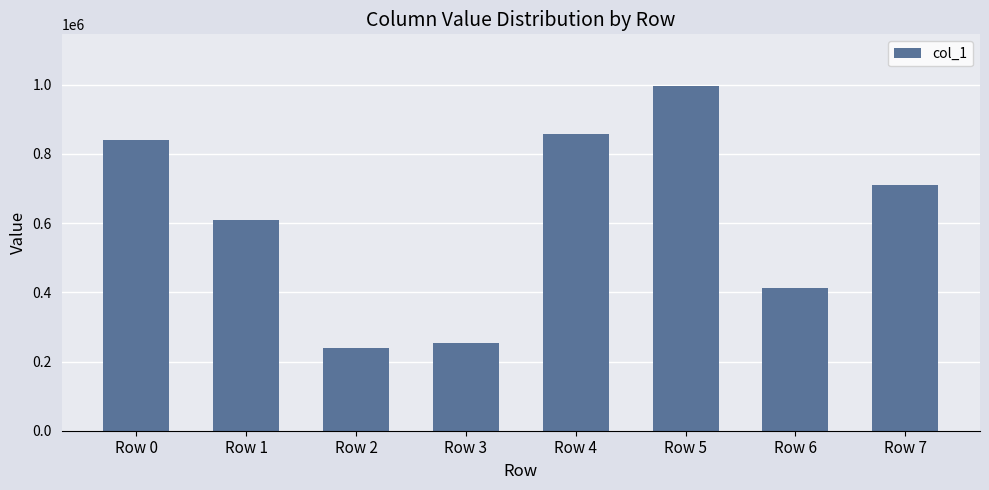

Where does the data first go above 709728?

Row 0